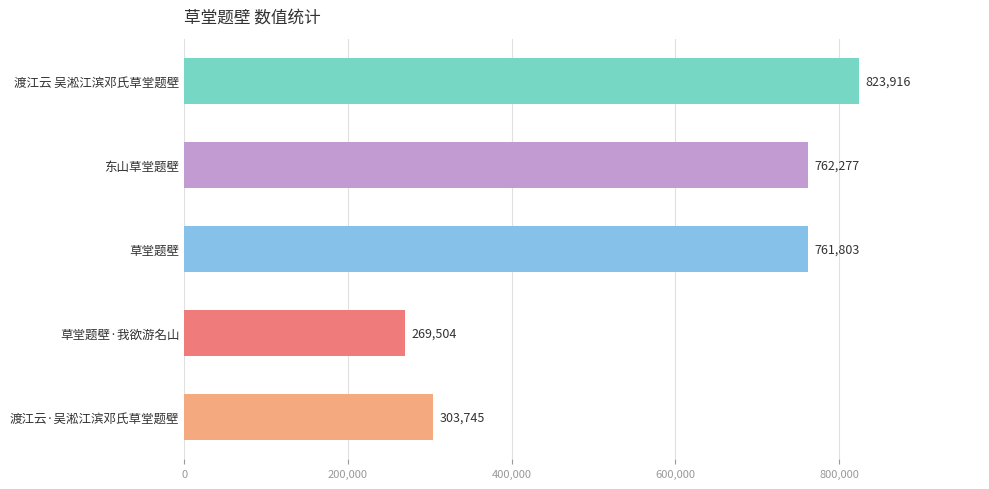

Approximately how many times larger is the value at 草堂题壁·我欲游名山 compared to 草堂题壁?

0.4